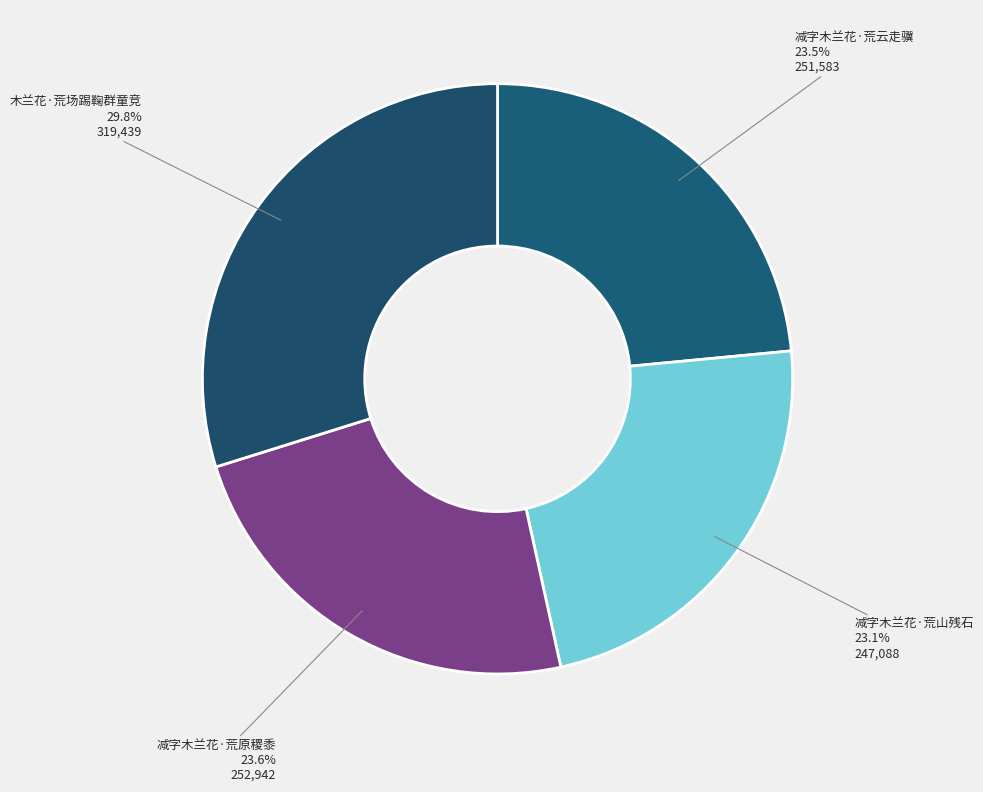

How many slices are in this pie chart?

4